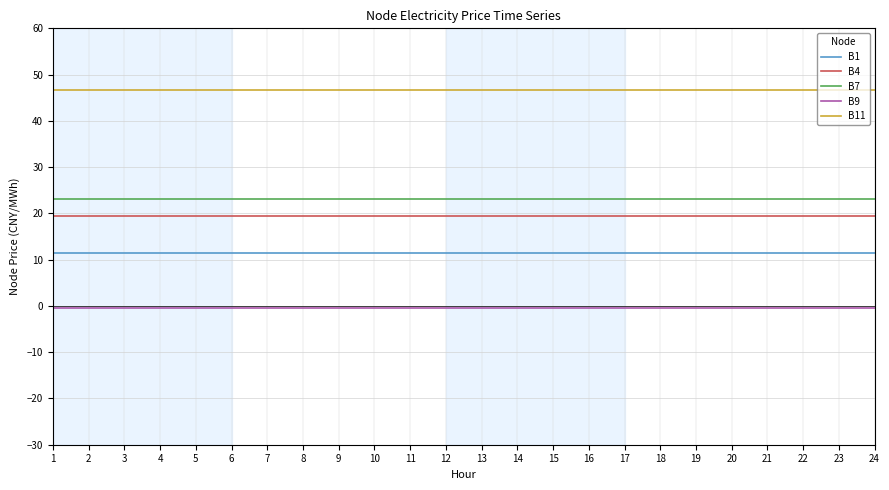

What is the lowest value of the B7 series?

23.0